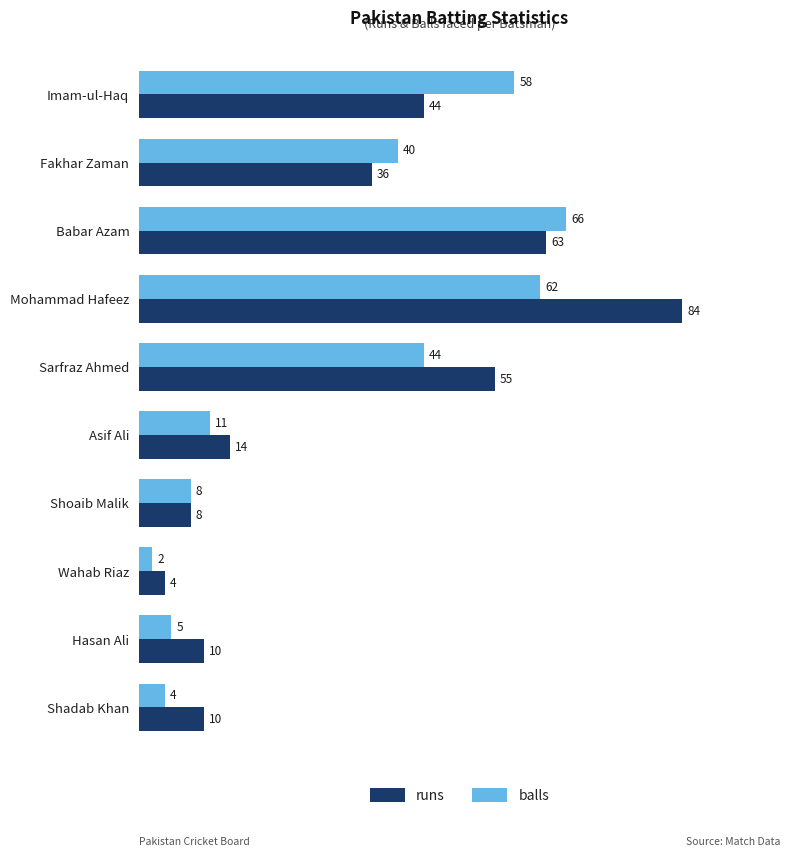

The value of balls at Shadab Khan is 1. True or false?

False